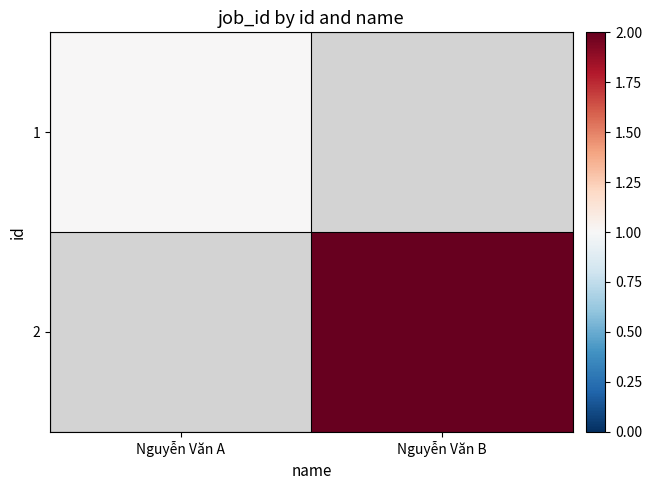

Reading right to left, what are all the values shown in this chart?

1: Nguyễn Văn B=0	Nguyễn Văn A=1
2: Nguyễn Văn B=2	Nguyễn Văn A=0